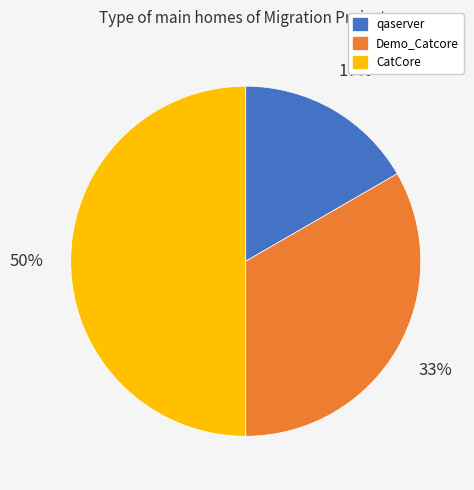

Is the sum of CatCore and Demo_Catcore greater than half?

Yes